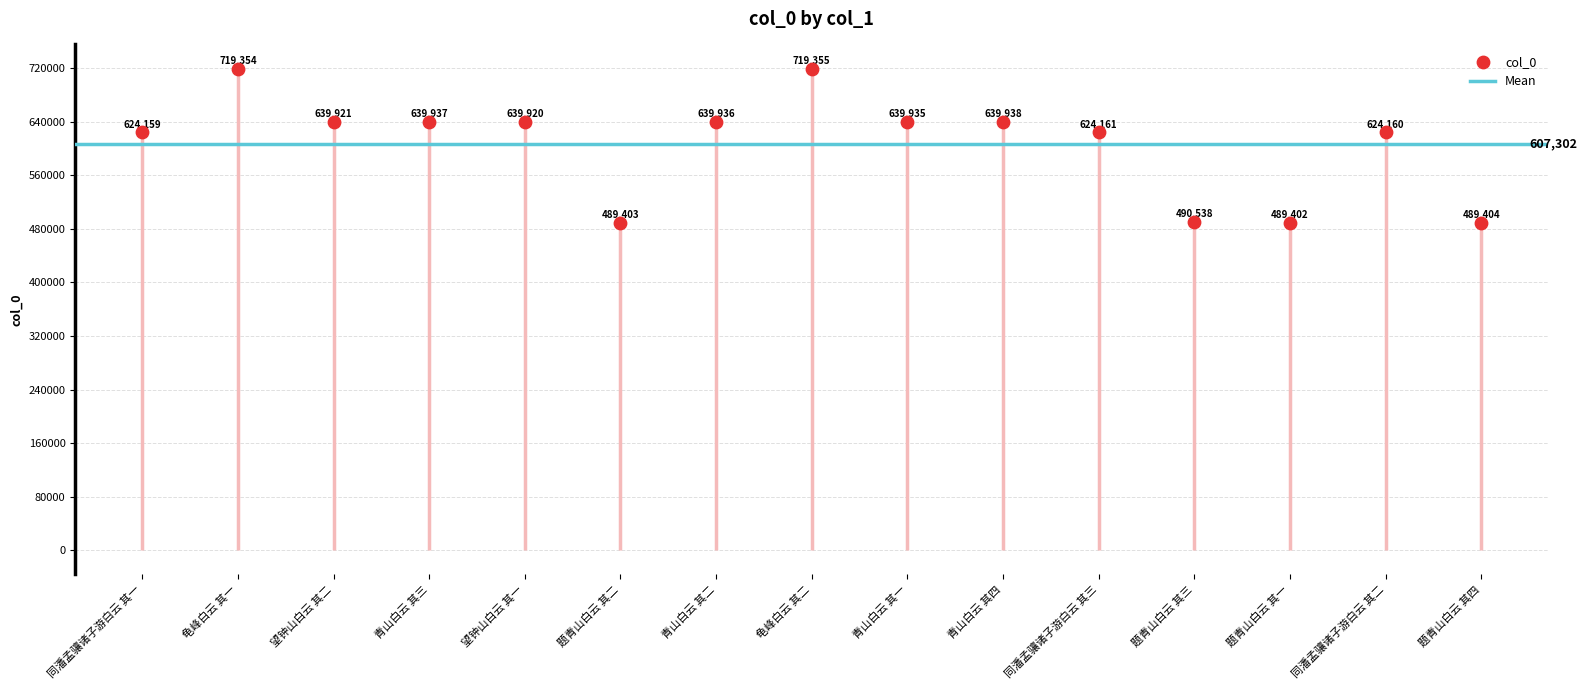

What is the change in value from 望钟山白云 其一 to 青山白云 其二?

+16